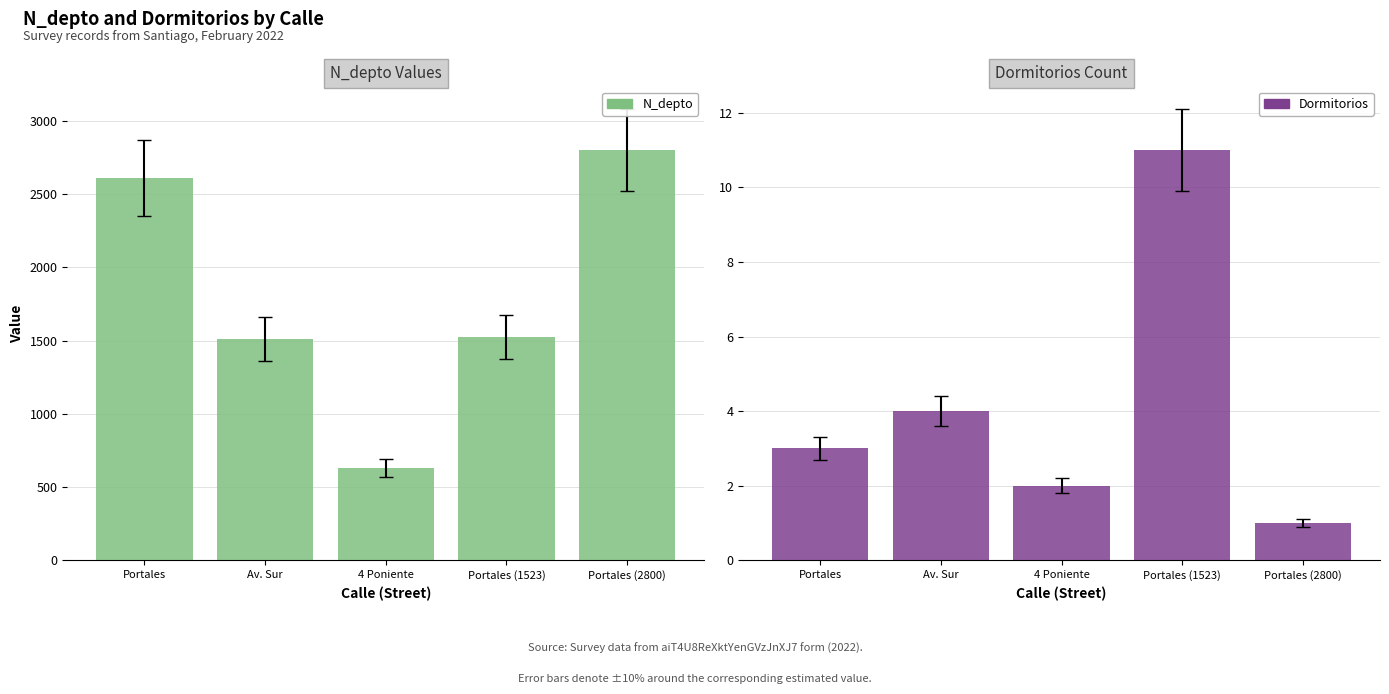

Which series changed the most between Portales and Av. Sur?

N_depto